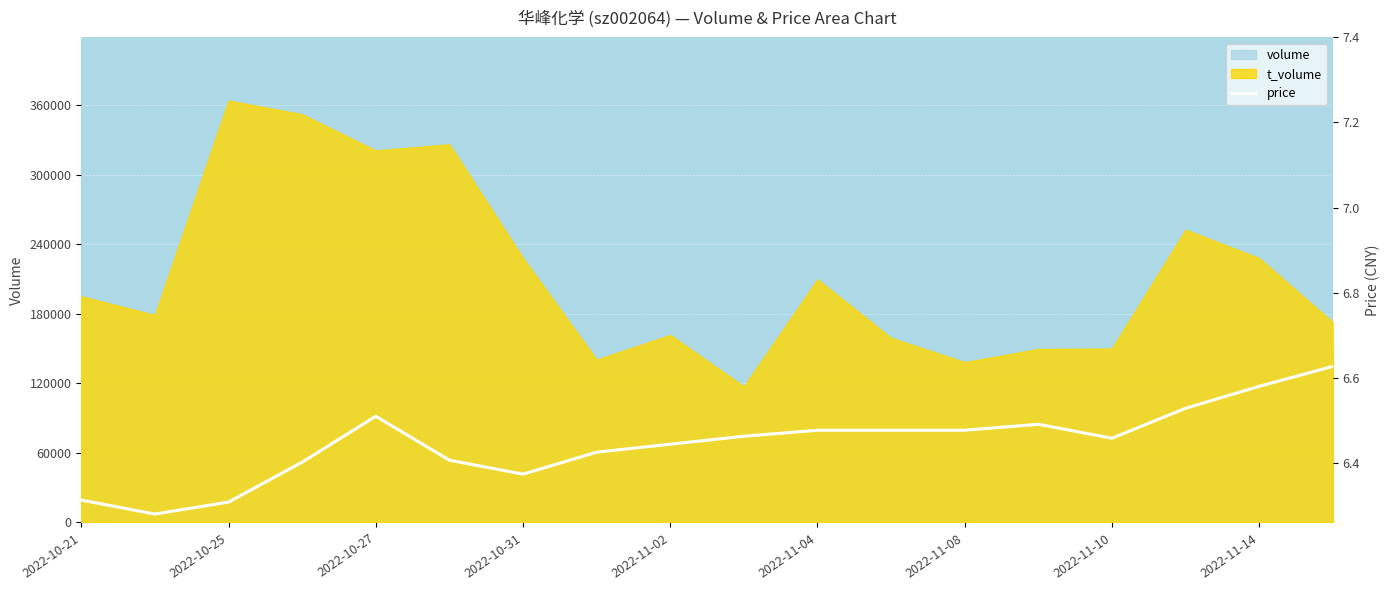

What value does the data have at 9?

74447.2